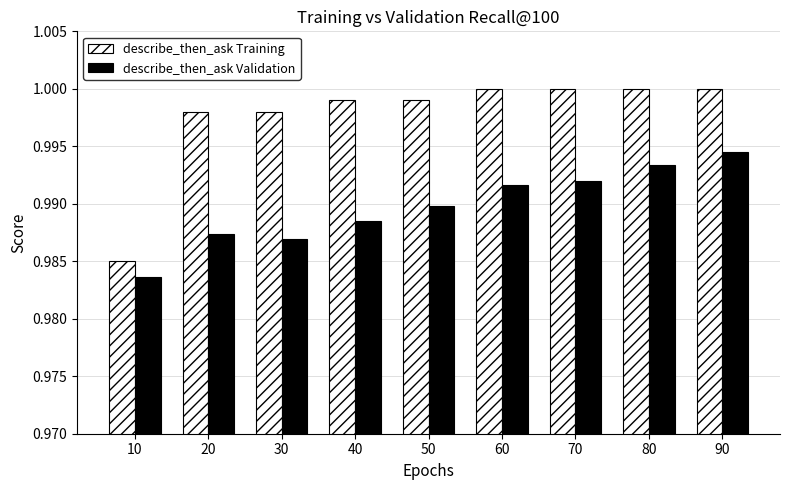

Which series has the largest total across all categories?

describe_then_ask Training